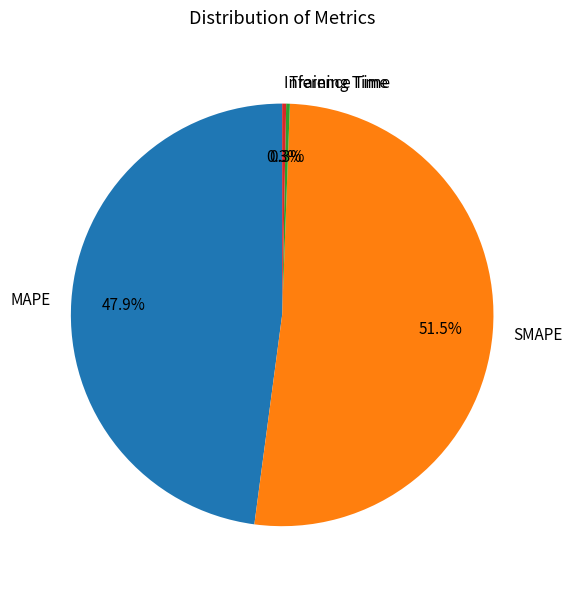

To the nearest percent, what is the combined percentage of Training Time and Inference Time?

1%